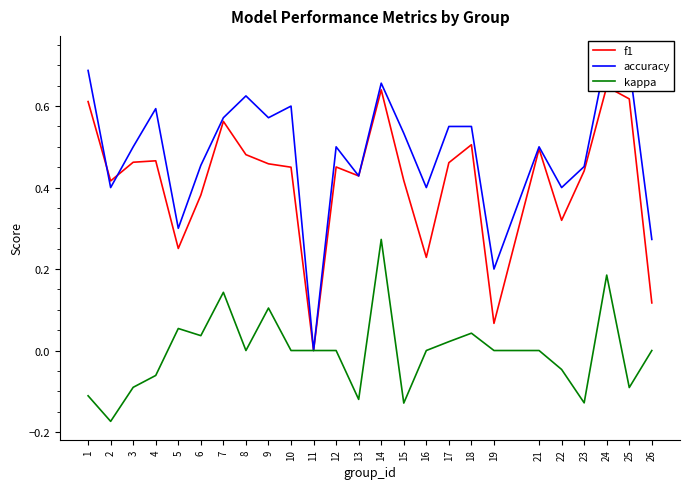

Reading left to right, what are all the values shown in this chart?

f1: 1=0.6	2=0.4	3=0.5	4=0.5	5=0.3	6=0.4	7=0.6	8=0.5	9=0.5	10=0.5	11=0.0	12=0.5	13=0.4	14=0.6	15=0.4	16=0.2	17=0.5	18=0.5	19=0.1	21=0.5	22=0.3	23=0.4	24=0.6	25=0.6	26=0.1
accuracy: 1=0.7	2=0.4	3=0.5	4=0.6	5=0.3	6=0.5	7=0.6	8=0.6	9=0.6	10=0.6	11=0.0	12=0.5	13=0.4	14=0.7	15=0.5	16=0.4	17=0.6	18=0.6	19=0.2	21=0.5	22=0.4	23=0.5	24=0.7	25=0.7	26=0.3
kappa: 1=-0.1	2=-0.2	3=-0.1	4=-0.1	5=0.1	6=0.0	7=0.1	8=0.0	9=0.1	10=0.0	11=0.0	12=0.0	13=-0.1	14=0.3	15=-0.1	16=0.0	17=0.0	18=0.0	19=0.0	21=0.0	22=-0.0	23=-0.1	24=0.2	25=-0.1	26=0.0